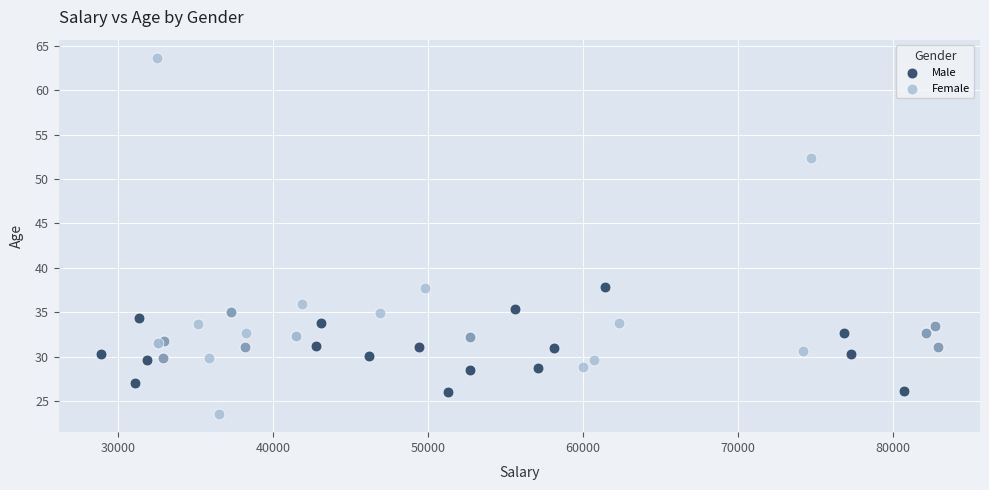

Which series has the largest Y range (max minus min)?

Female